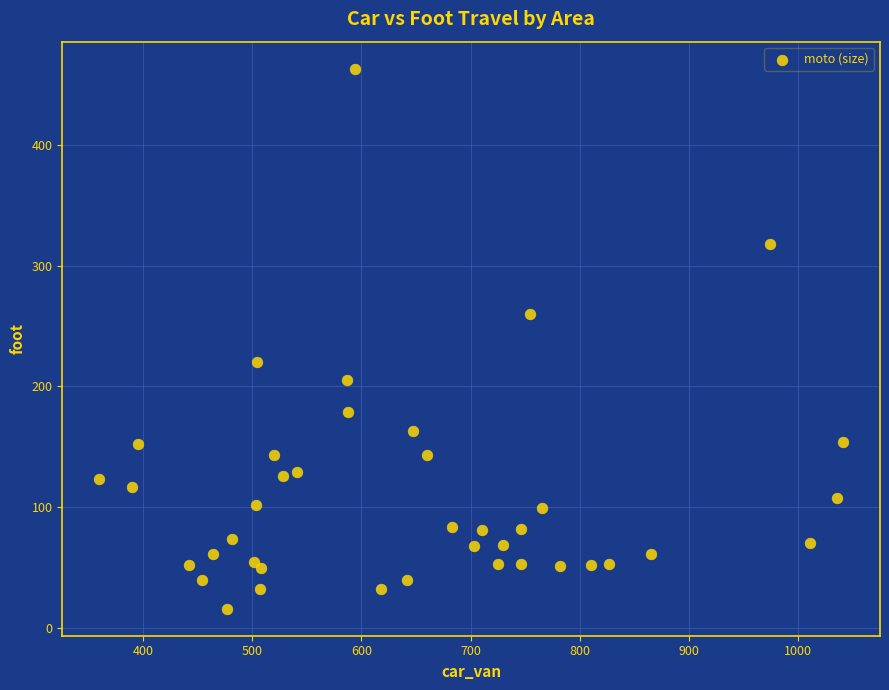

What is the range of X values (max minus min)?

681